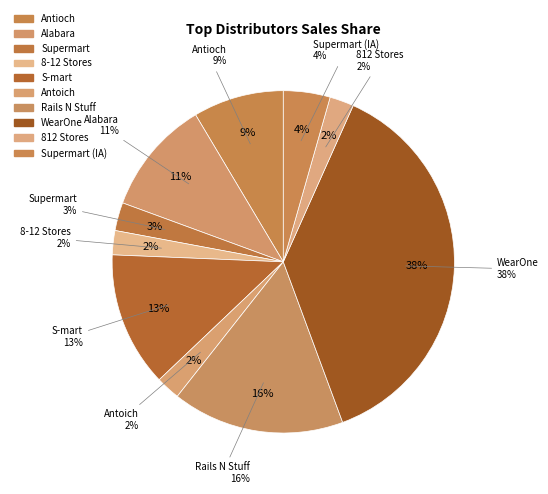

To the nearest percent, what is the average slice percentage?

10%